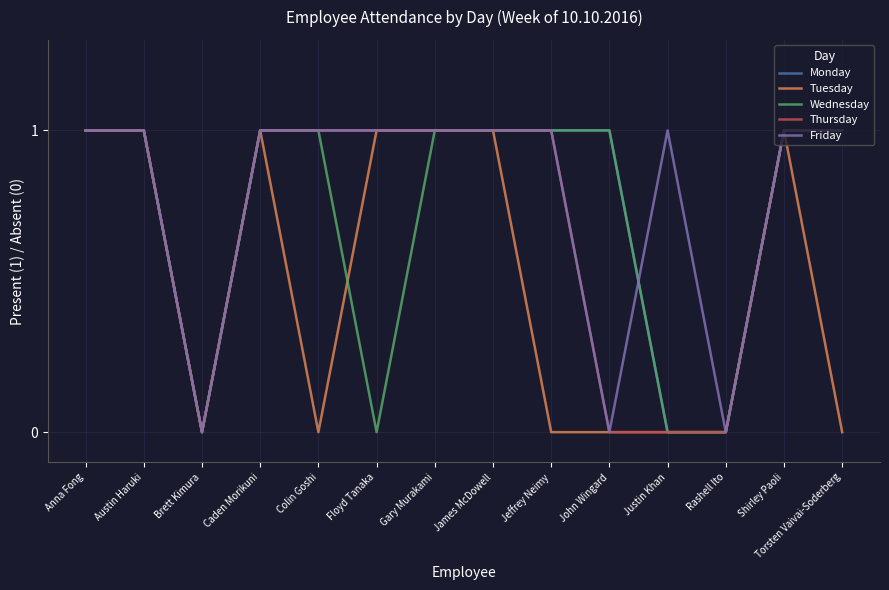

What position from the right is Torsten Vaivai-Soderberg?

1